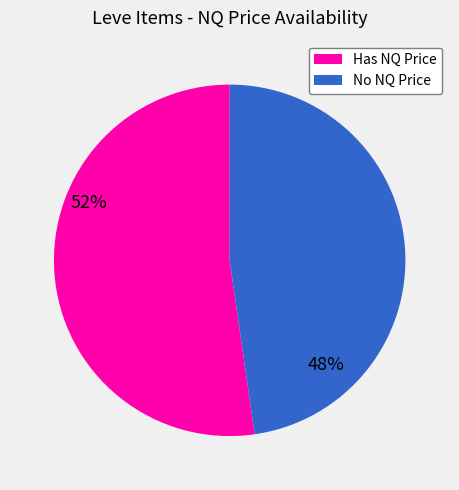

Does any single category account for the majority?

Yes